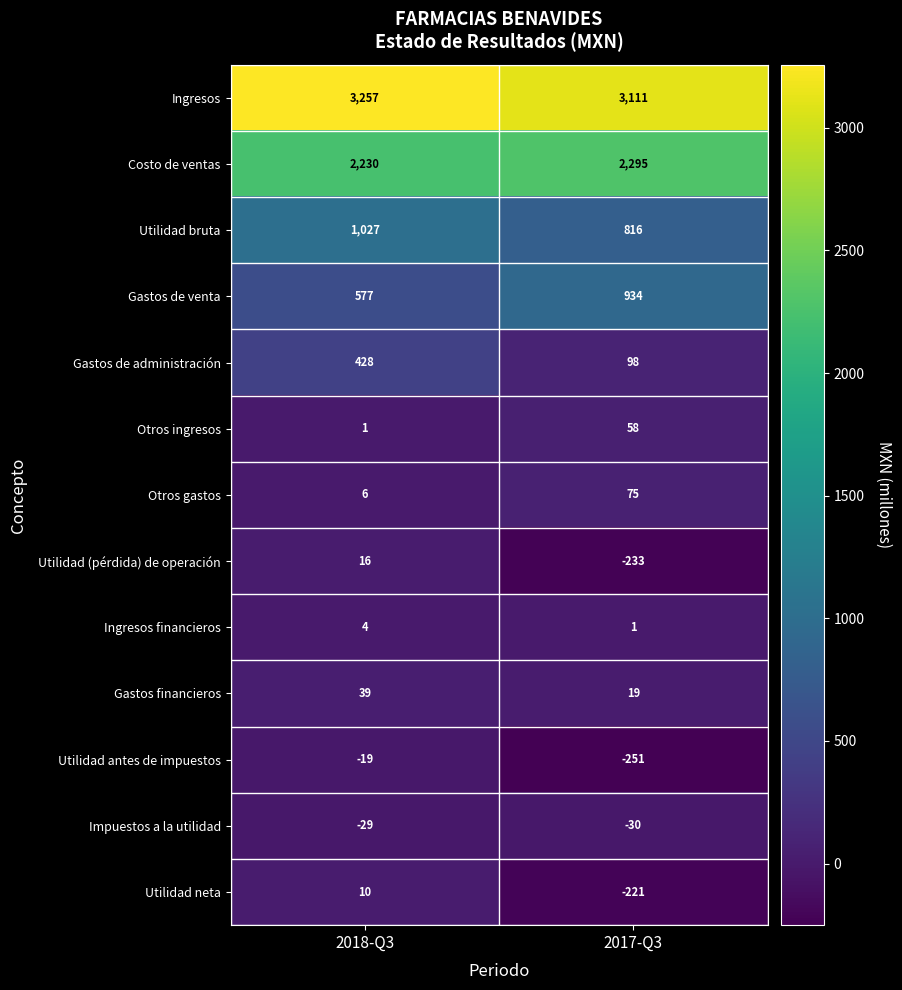

Which category has the lowest value across all series?

2017-Q3